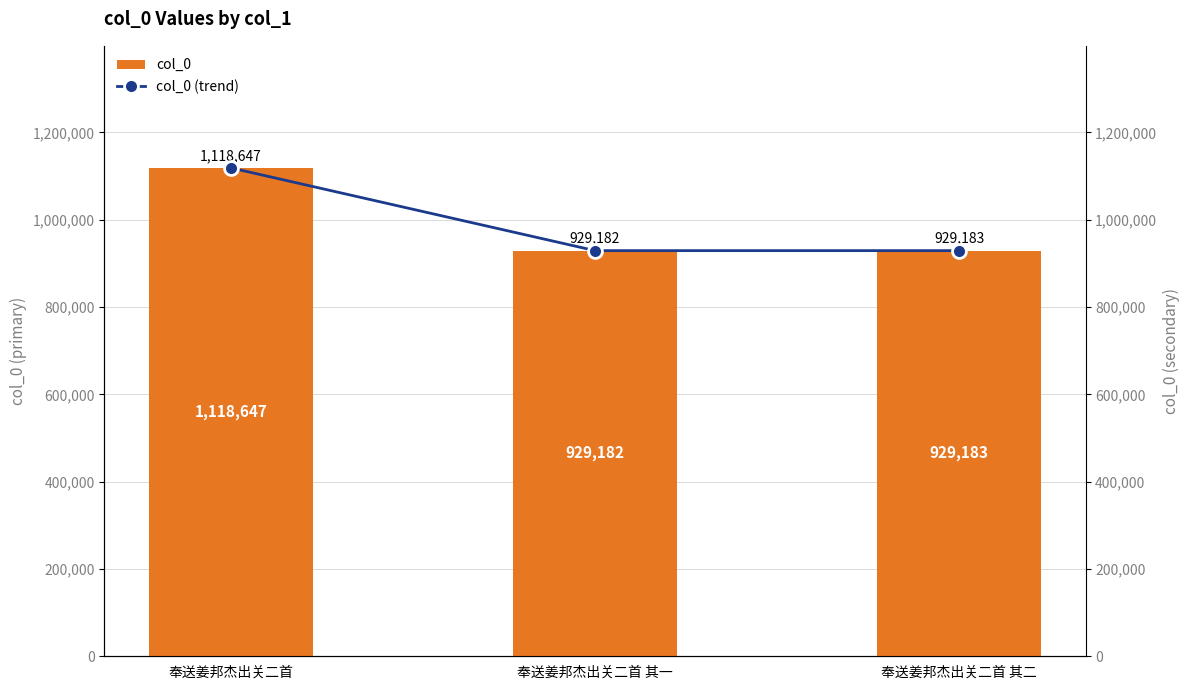

What are all the series names shown in the legend?

col_0, col_0 (trend)